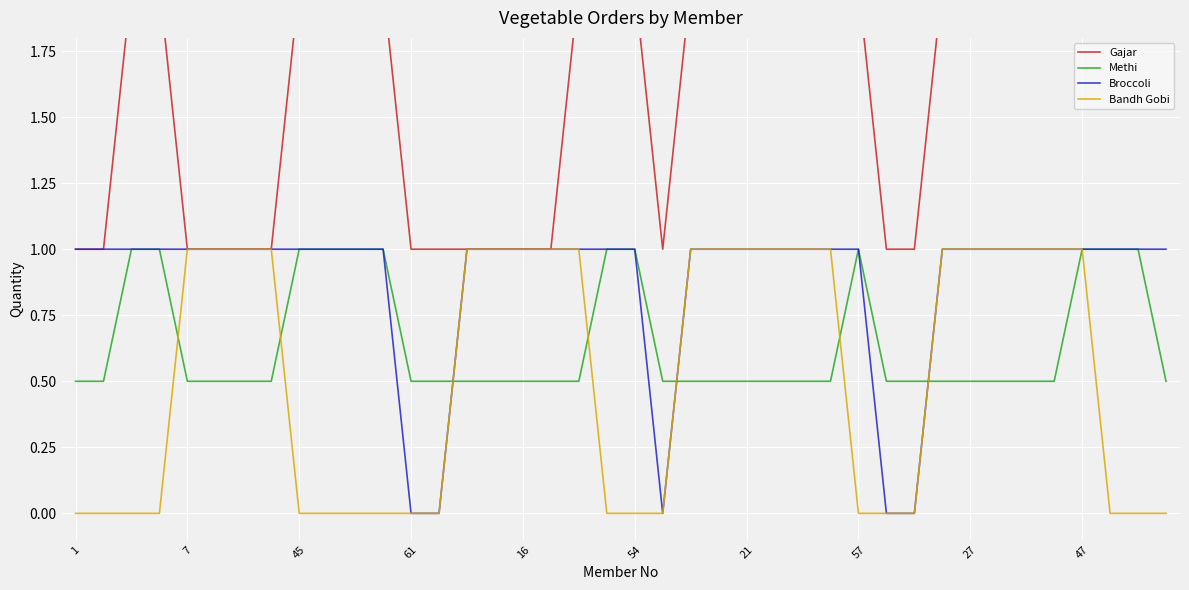

How many series are shown in this chart?

4